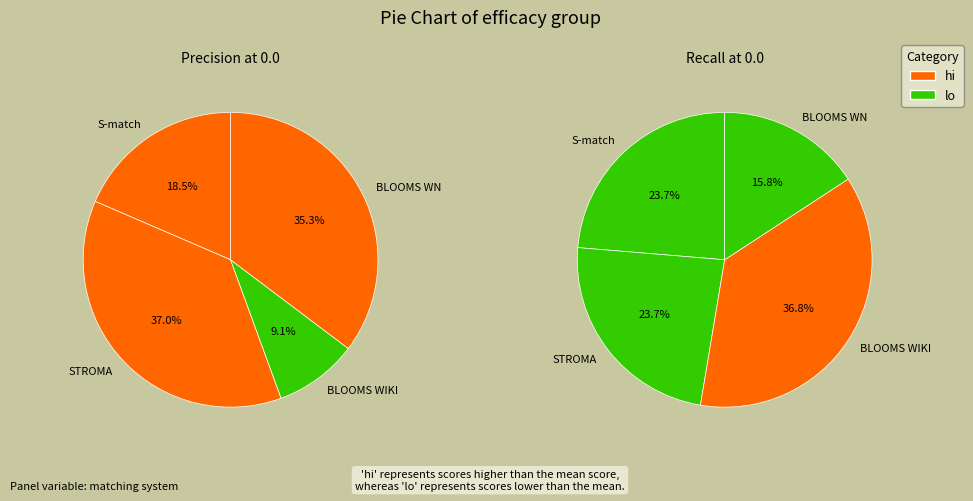

To the nearest percent, what is the combined percentage of BLOOMS WIKI and BLOOMS WN?

44%